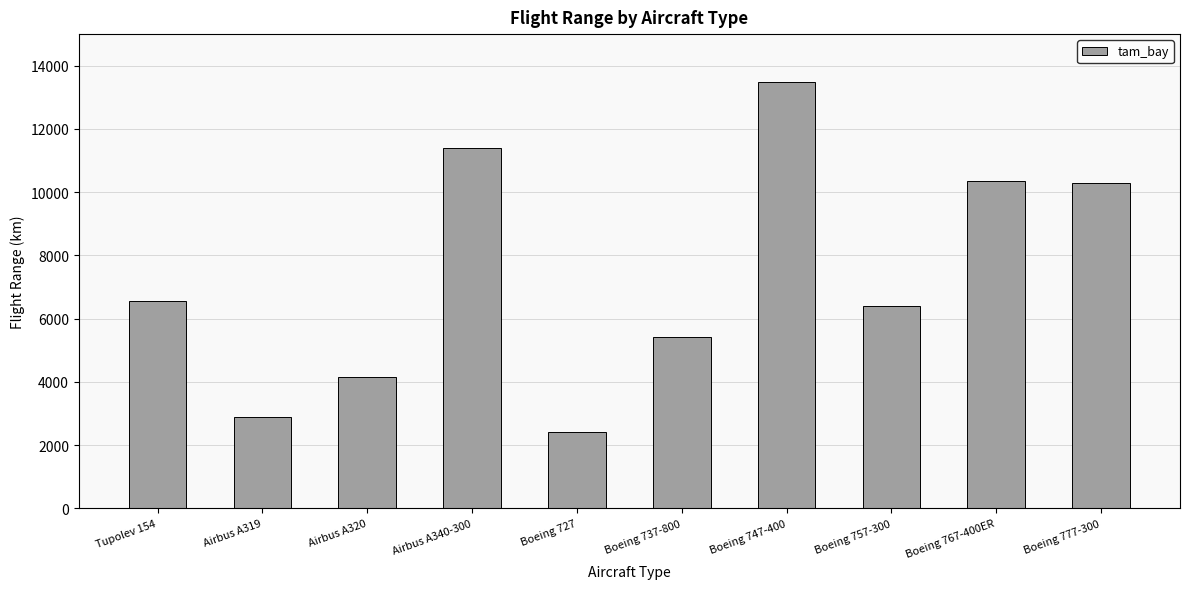

Which category has the highest value across all series?

Boeing 747-400